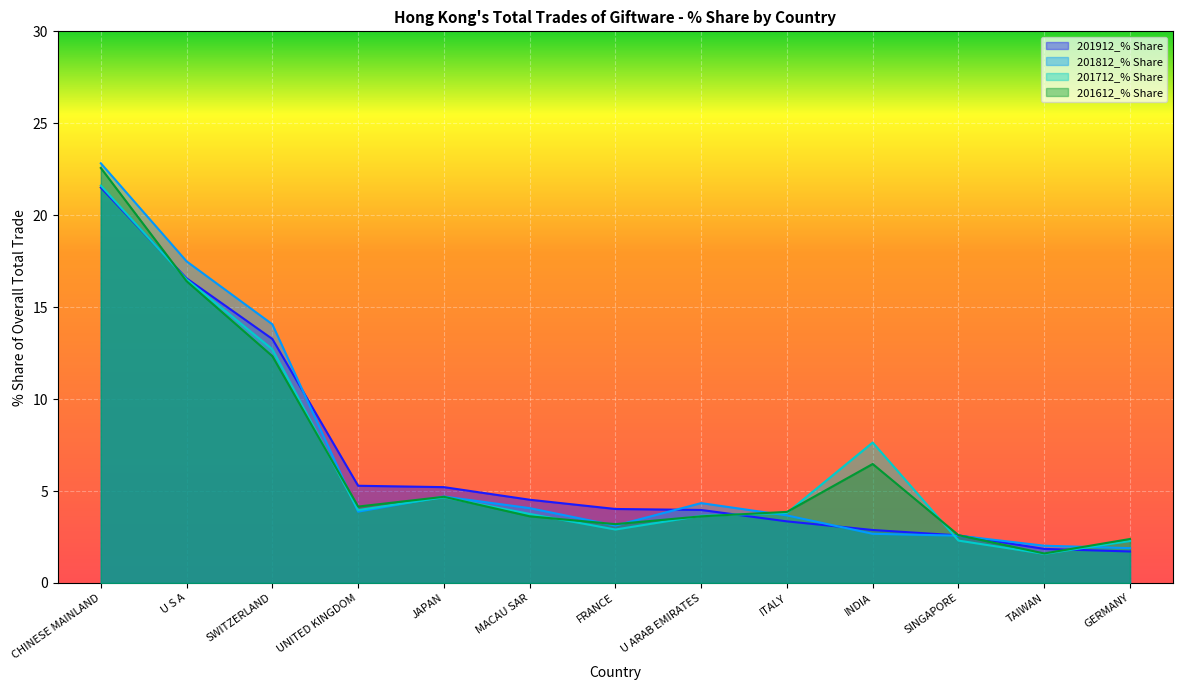

After their last crossing, which series has the higher values: 201612_% Share or 201712_% Share?

201612_% Share